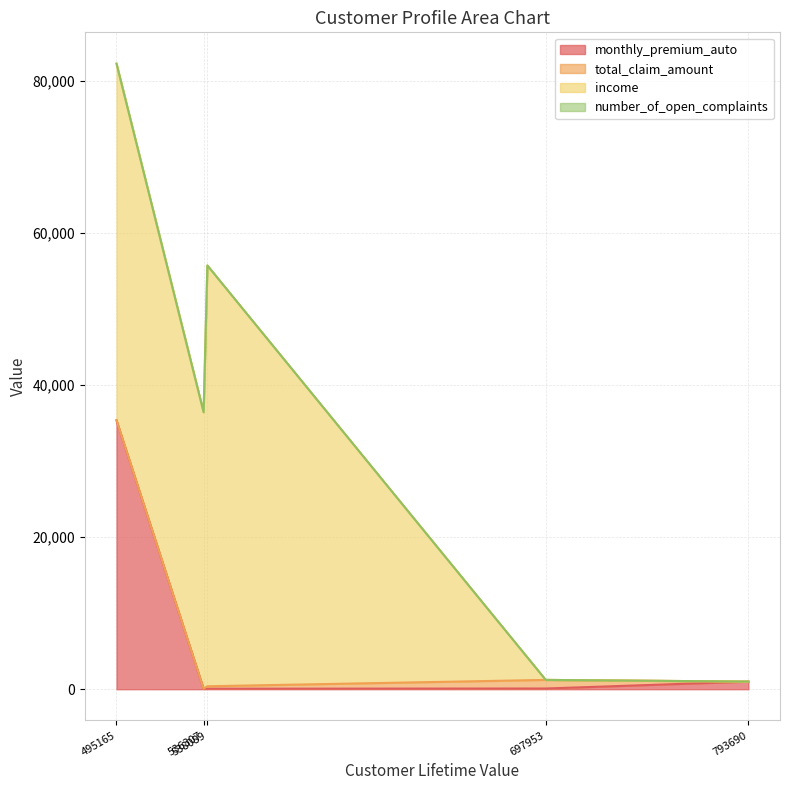

True or false: number_of_open_complaints and monthly_premium_auto intersect in this chart.

False